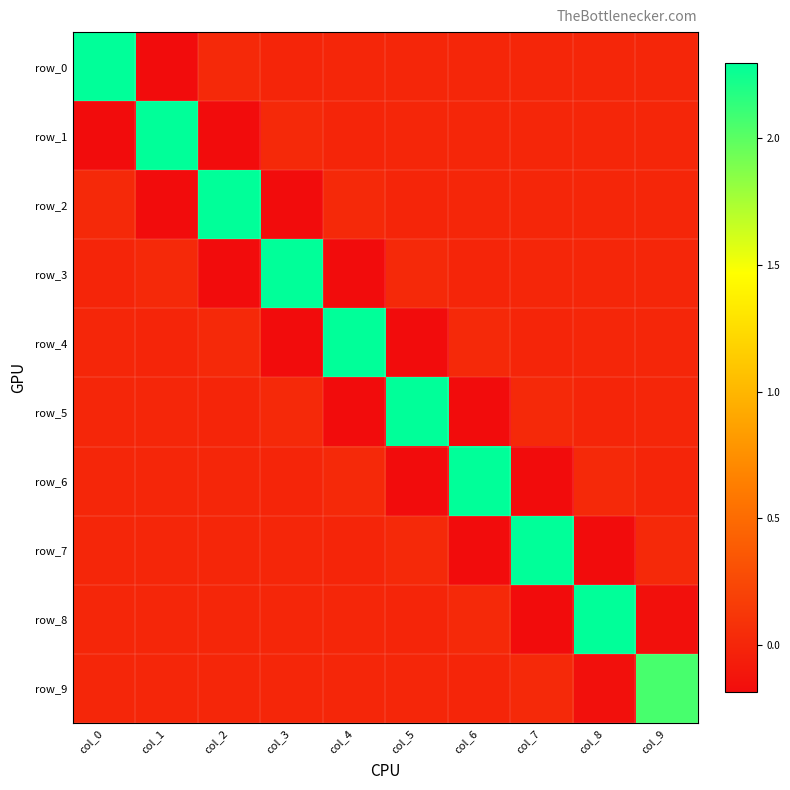

Rank the categories by row_0 value from highest to lowest.

col_0, col_2, col_4, col_5, col_6, col_7, col_8, col_9, col_3, col_1